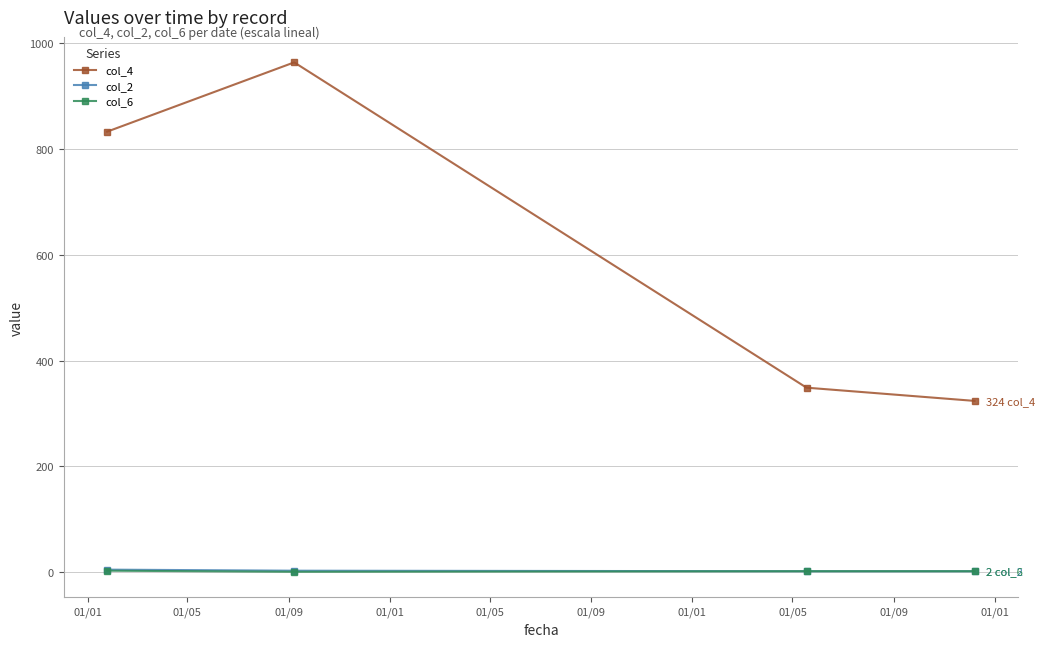

Which series has the largest range (max minus min)?

col_4